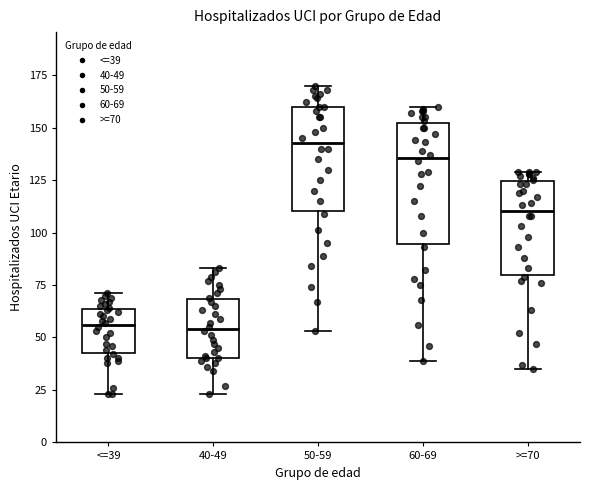

Where does the median line of the box for <=39 sit on the y-axis? The values are not printed on the chart, so give them approximately, as read against the axis.

55